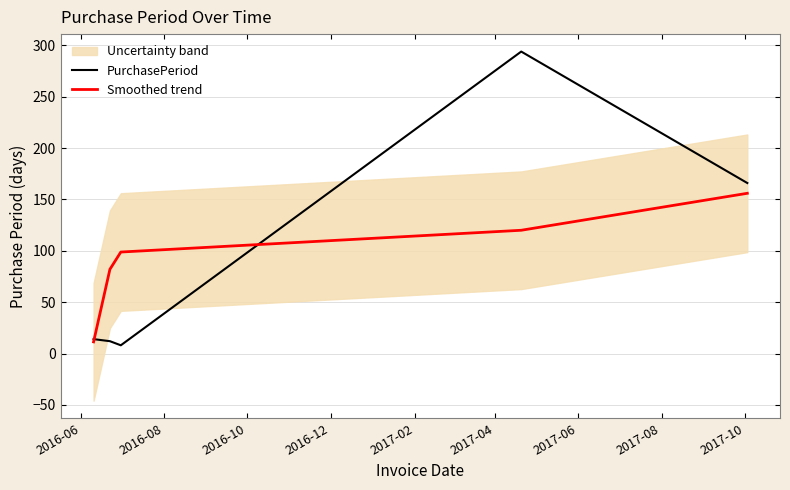

What is the minimum value for Smoothed trend?

11.3